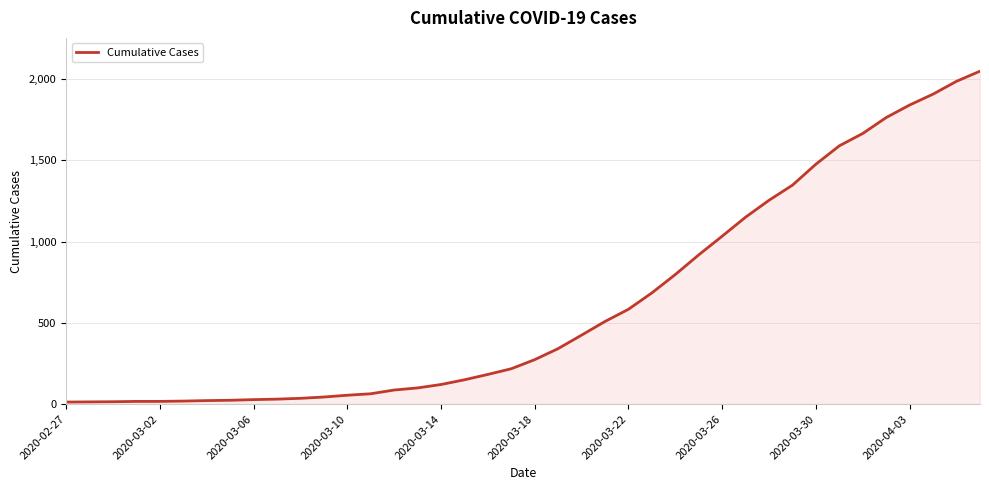

What is the difference between the maximum and minimum values?

2036